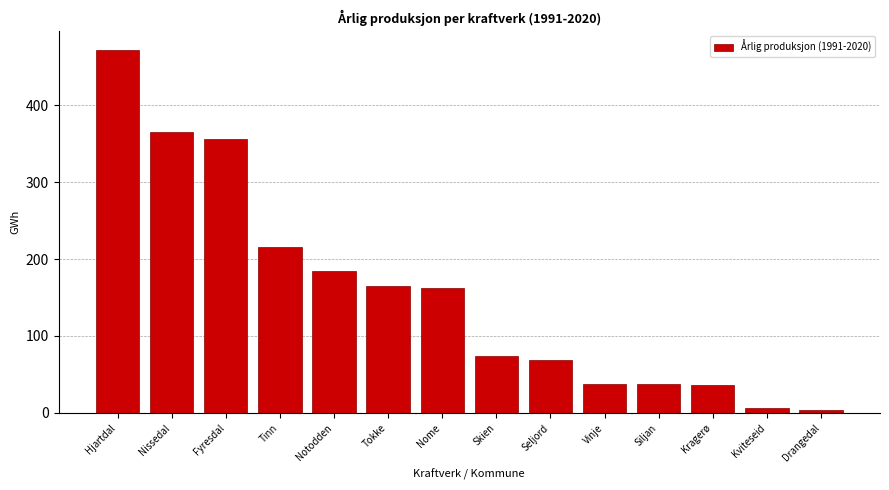

Which has a higher value, Skien or Kviteseid?

Skien